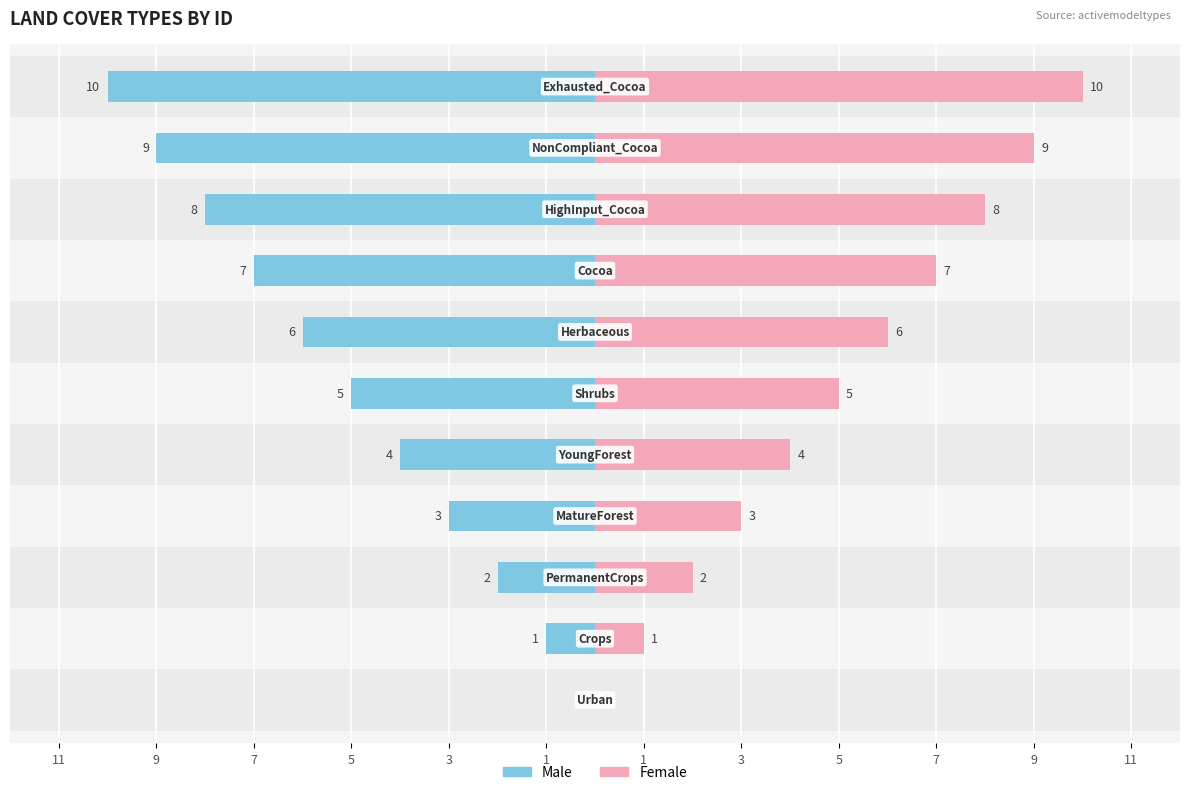

Reading left to right, what are all the values shown in this chart?

Left (id): 11=0	9=-1	7=-2	5=-3	3=-4	1=-5	1=-6	3=-7	5=-8	7=-9	9=-10
Right (id): 11=0	9=1	7=2	5=3	3=4	1=5	1=6	3=7	5=8	7=9	9=10